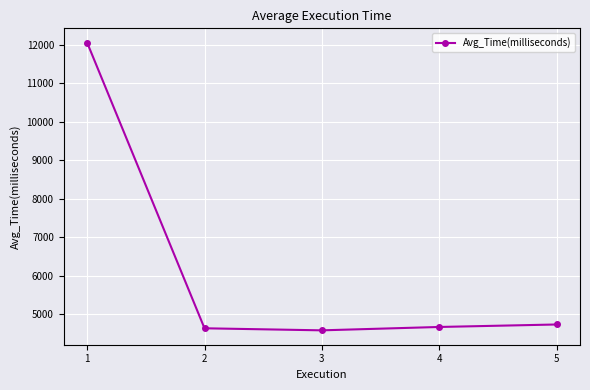

What is the maximum value shown in the chart?

12059.2